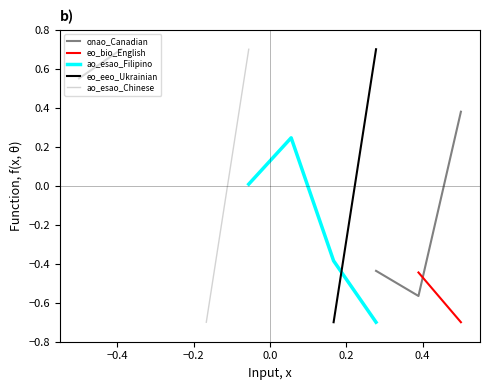

Is the value of ao_esao_Chinese at −0.6 greater than the value of ao_esao_Filipino at 7?

No